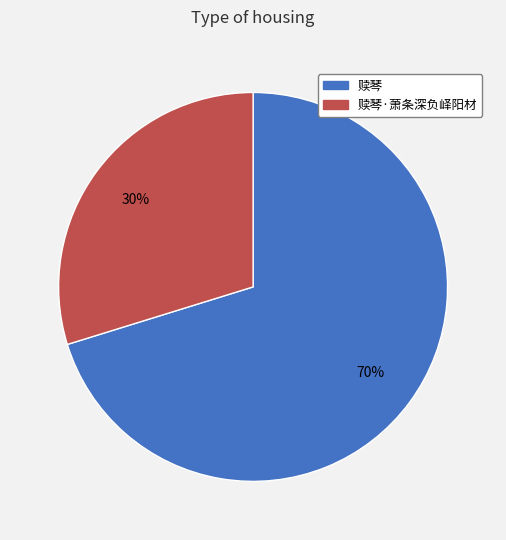

To the nearest percent, what is the difference between the largest and smallest slice percentages?

40%